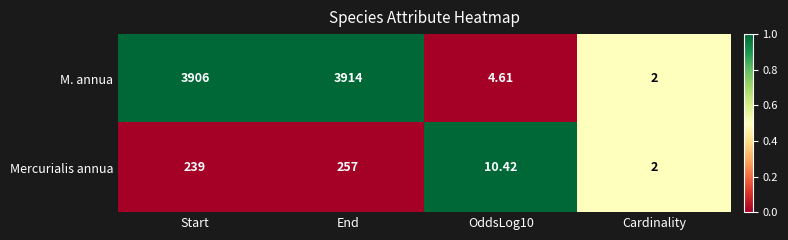

Which series has the largest total across all categories?

M. annua